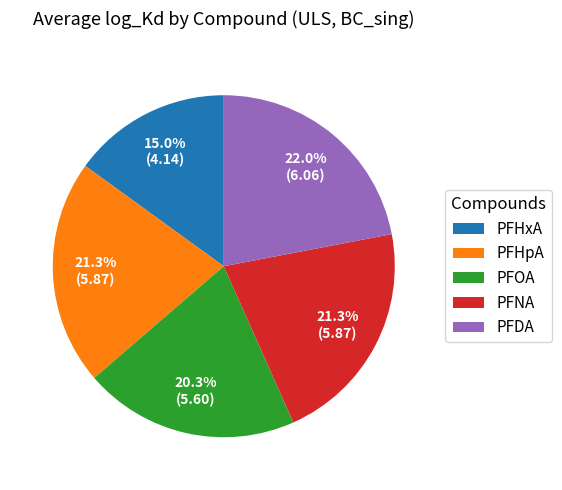

Approximately how many times larger is the value at PFOA compared to PFHpA?

1.0